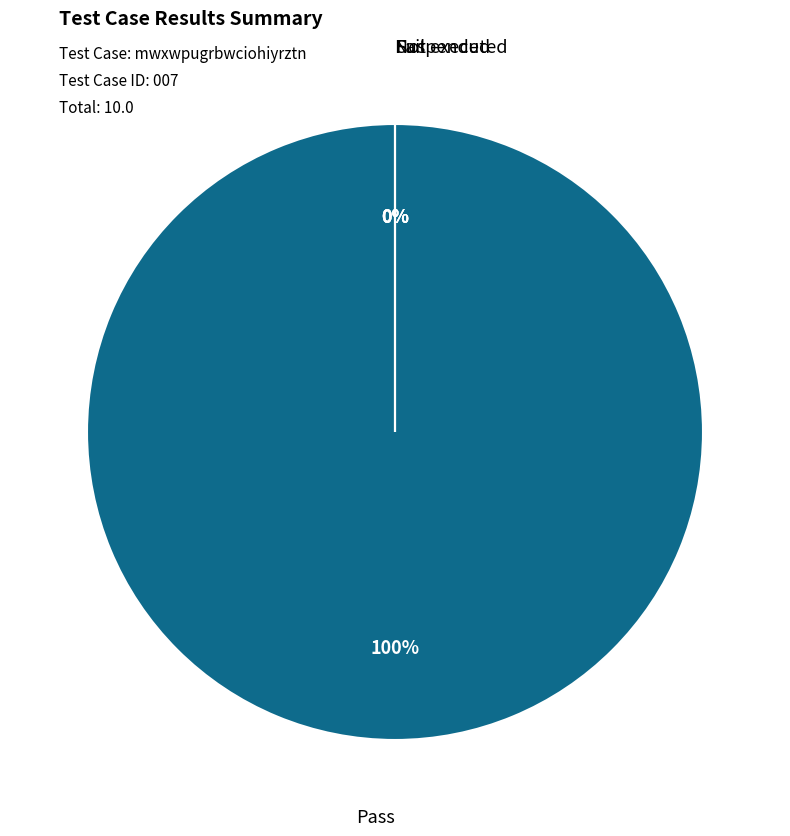

Combined, what portion of the pie is Pass and Suspended?

100.0%